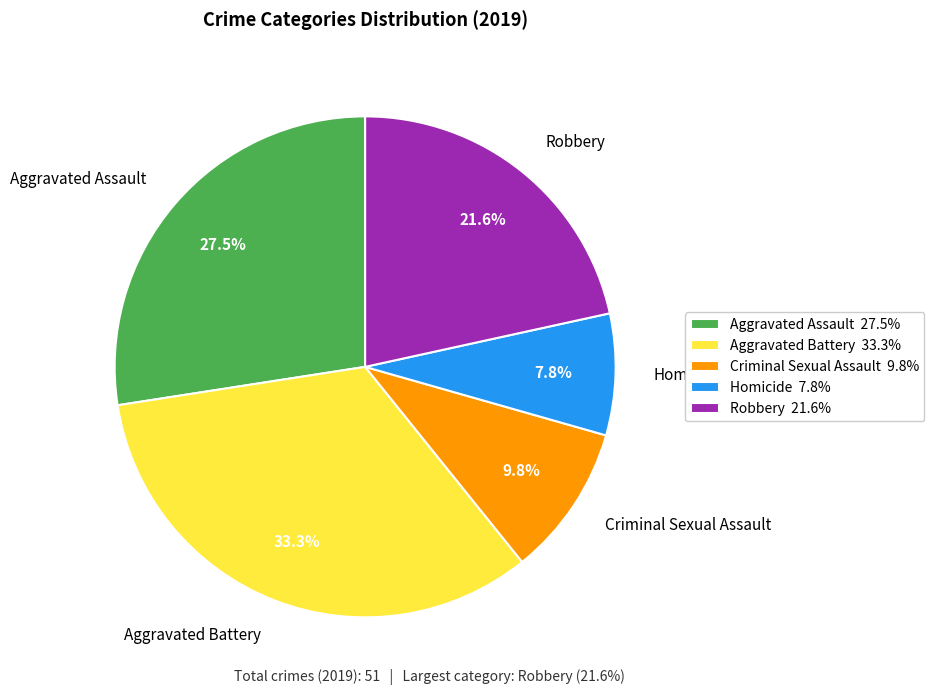

To the nearest percent, what is the difference between the Robbery and Homicide slice percentages?

14%